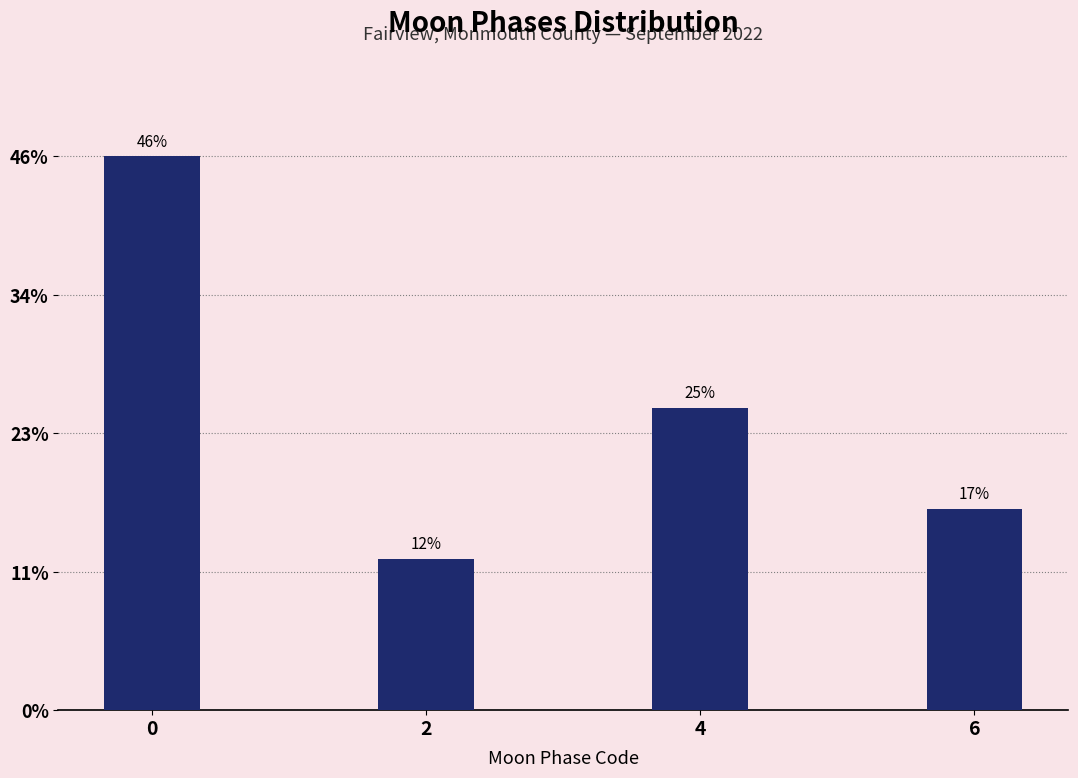

Does the chart contain any negative values?

No